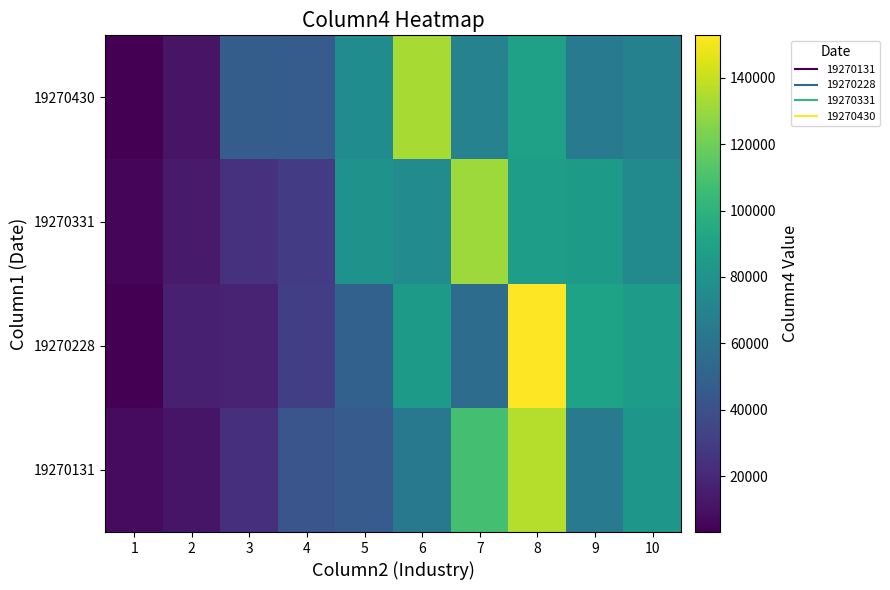

Reading right to left, extract all data points from this chart.

19270131: 10=82097.9	9=64995.0	8=136348.6	7=108316.4	6=63889.8	5=46375.2	4=42549.1	3=23650.0	2=11500.9	1=7325.5
19270228: 10=85977.1	9=89796.3	8=152755.9	7=55950.4	6=84696.5	5=49738.9	4=31008.8	3=18274.3	2=16501.2	1=3508.3
19270331: 10=74325.2	9=84895.6	8=87321.4	7=131019.0	6=75543.2	5=79270.1	4=29034.5	3=24420.3	2=14242.8	1=5925.9
19270430: 10=68915.5	9=64922.8	8=88818.8	7=69510.0	6=133078.5	5=76028.0	4=46895.4	3=47157.6	2=11089.5	1=3215.1